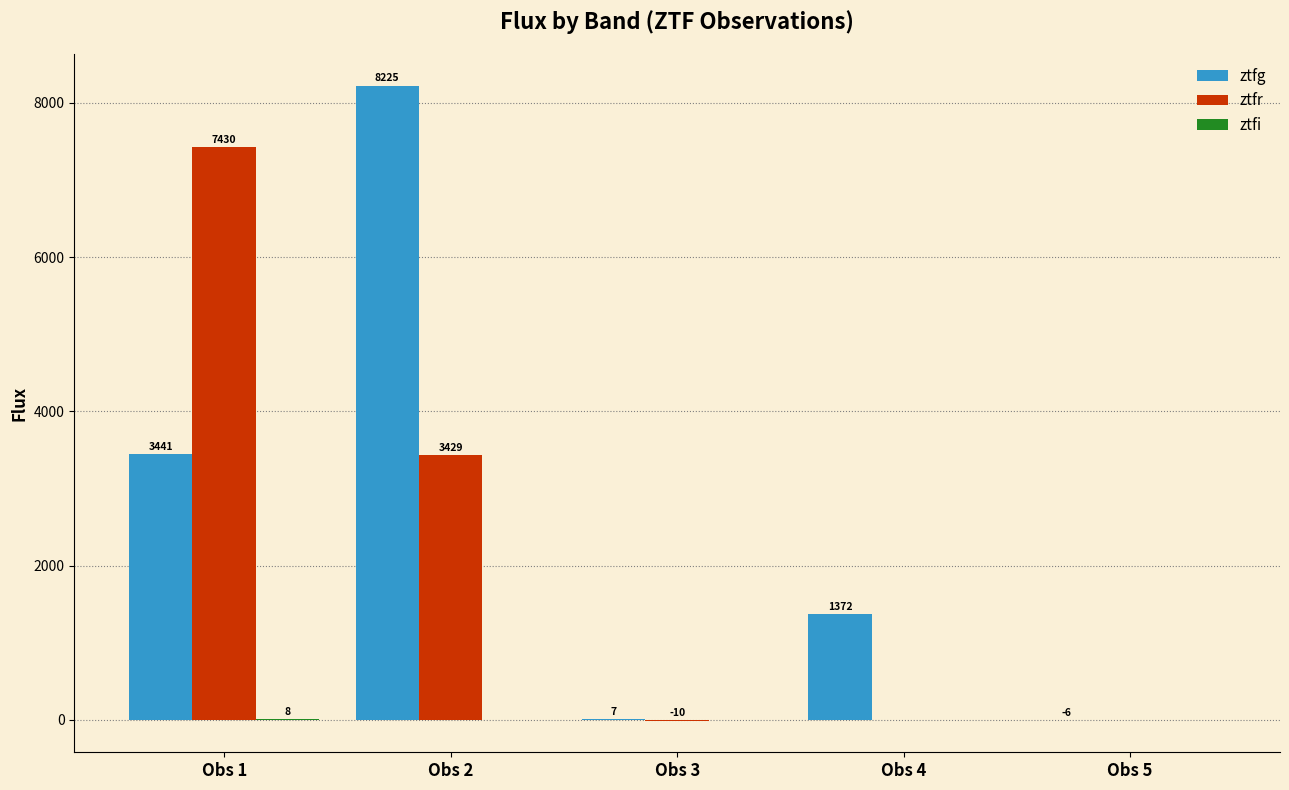

The value of ztfg at Obs 1 is 6010.7. True or false?

False